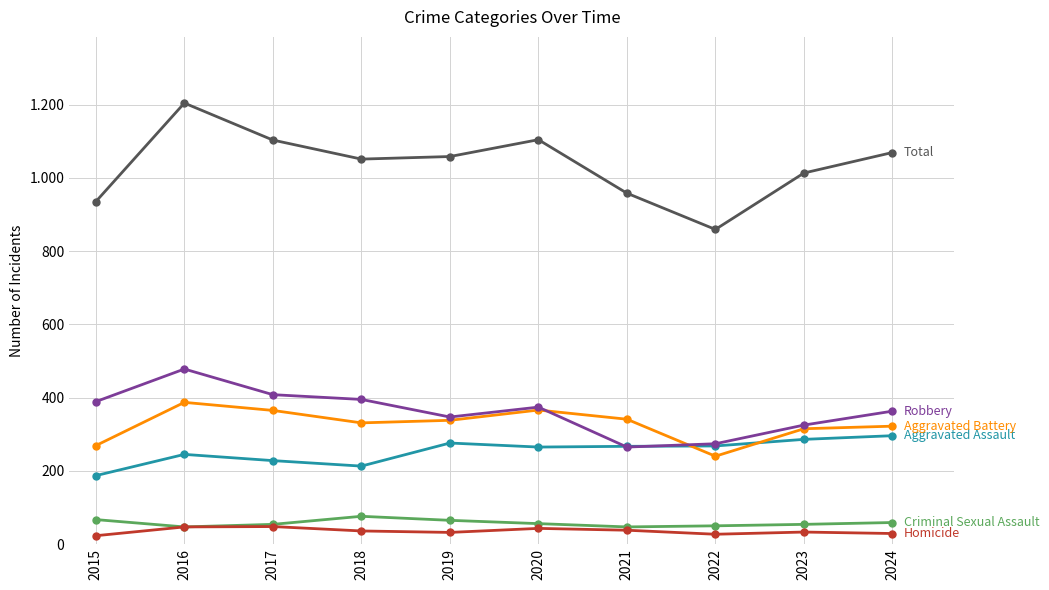

Is this an area chart (filled region under the line)?

No